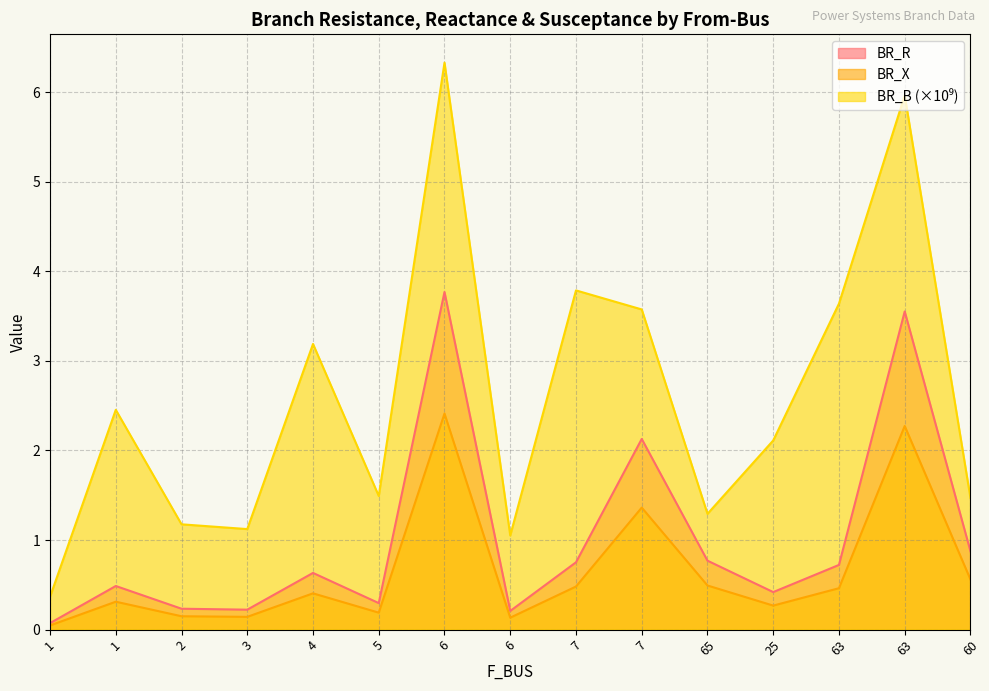

Does the chart display data point markers on the line(s)?

No